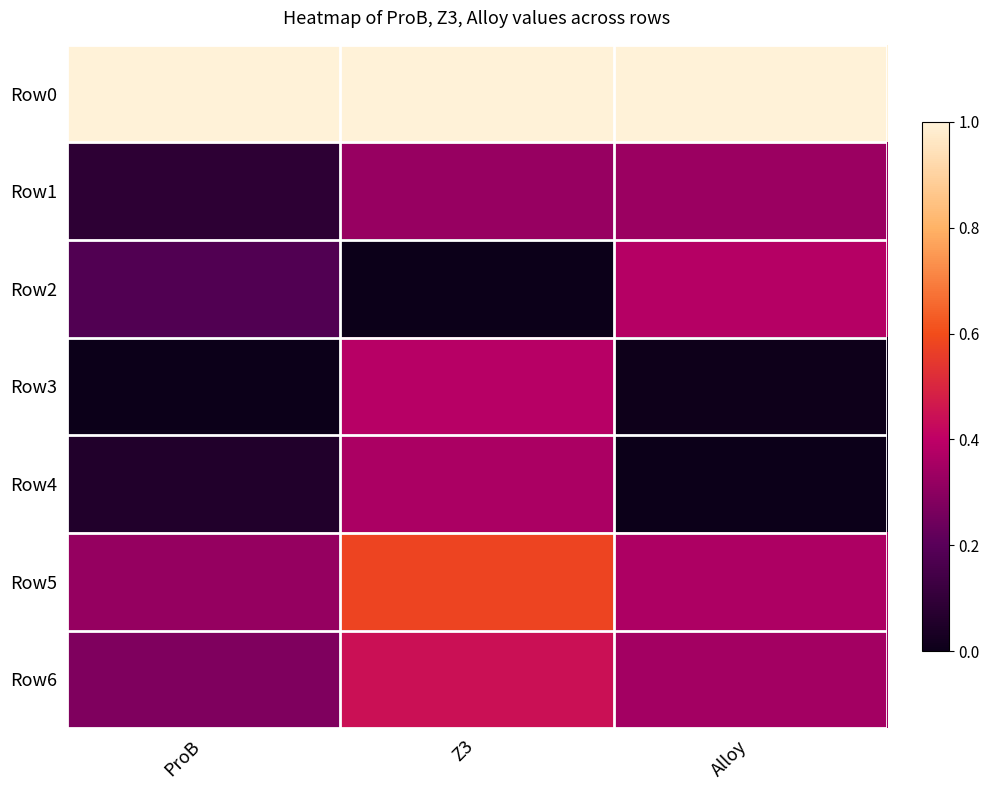

At how many categories does at least one series exceed 0?

3